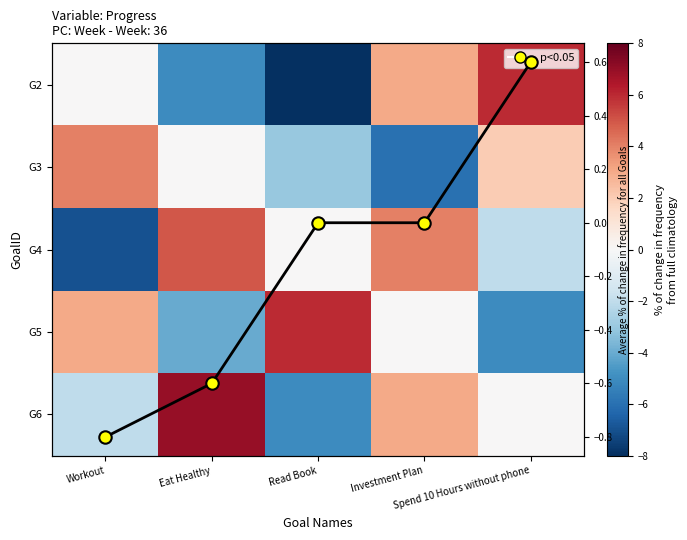

How many data points in G6 are less than 0?

2